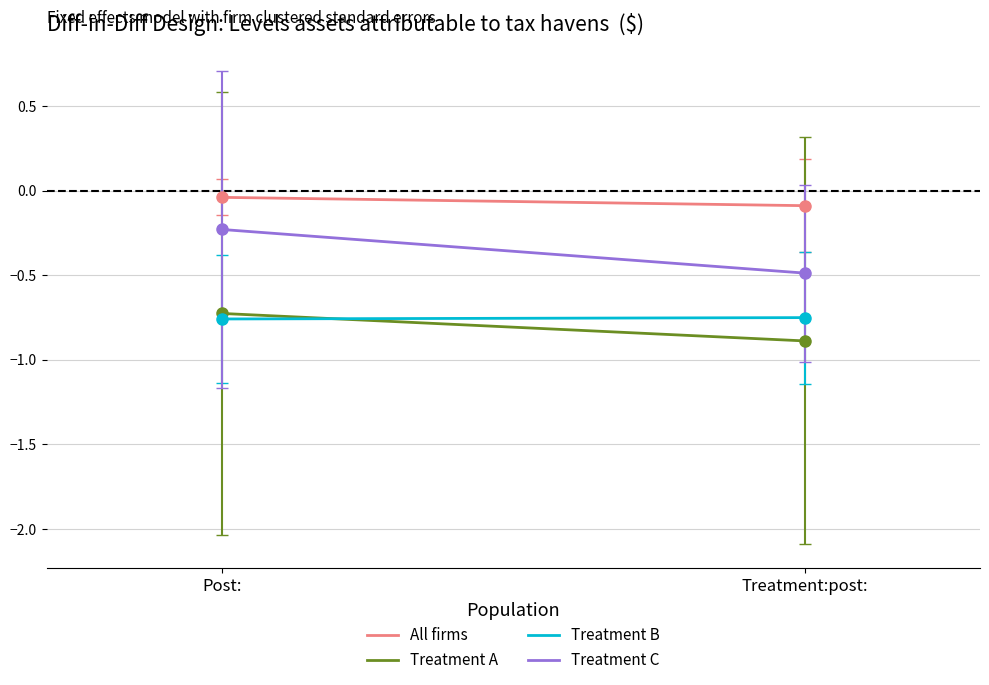

What is the difference between the highest and lowest values at Treatment:post:?

0.8